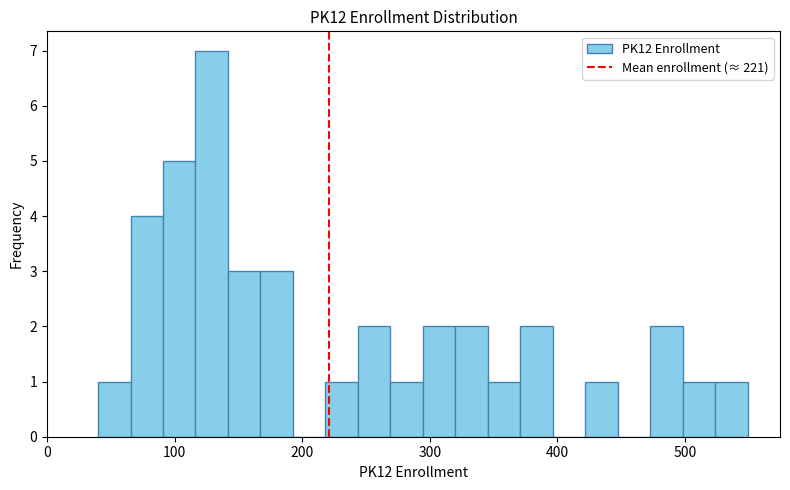

Around what value on the x-axis is the tallest bar? Give the approximate position of its centre, as read against the axis.

130